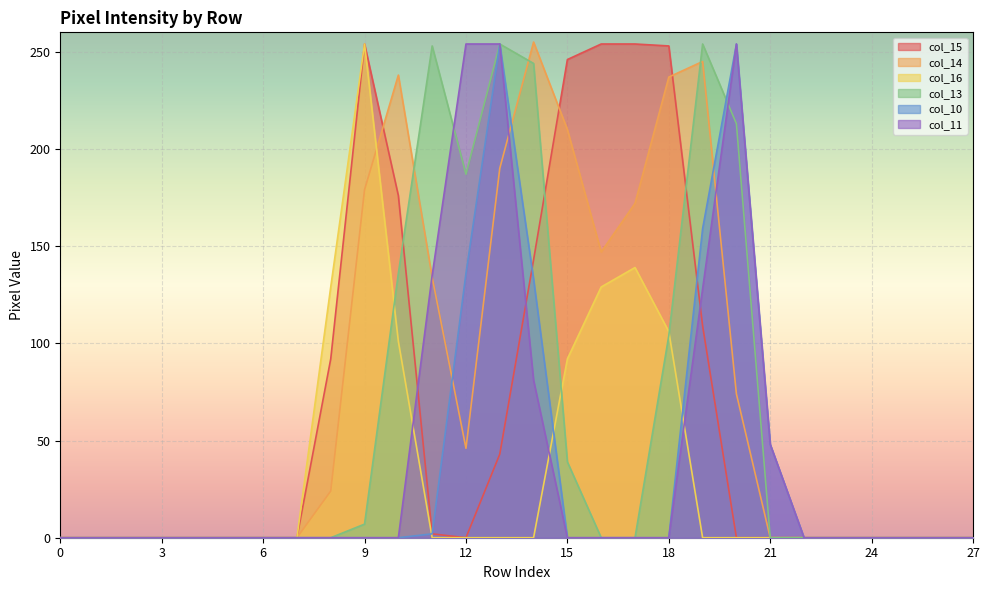

At 22, list the series in order from smallest to largest.

col_15, col_14, col_16, col_13, col_10, col_11